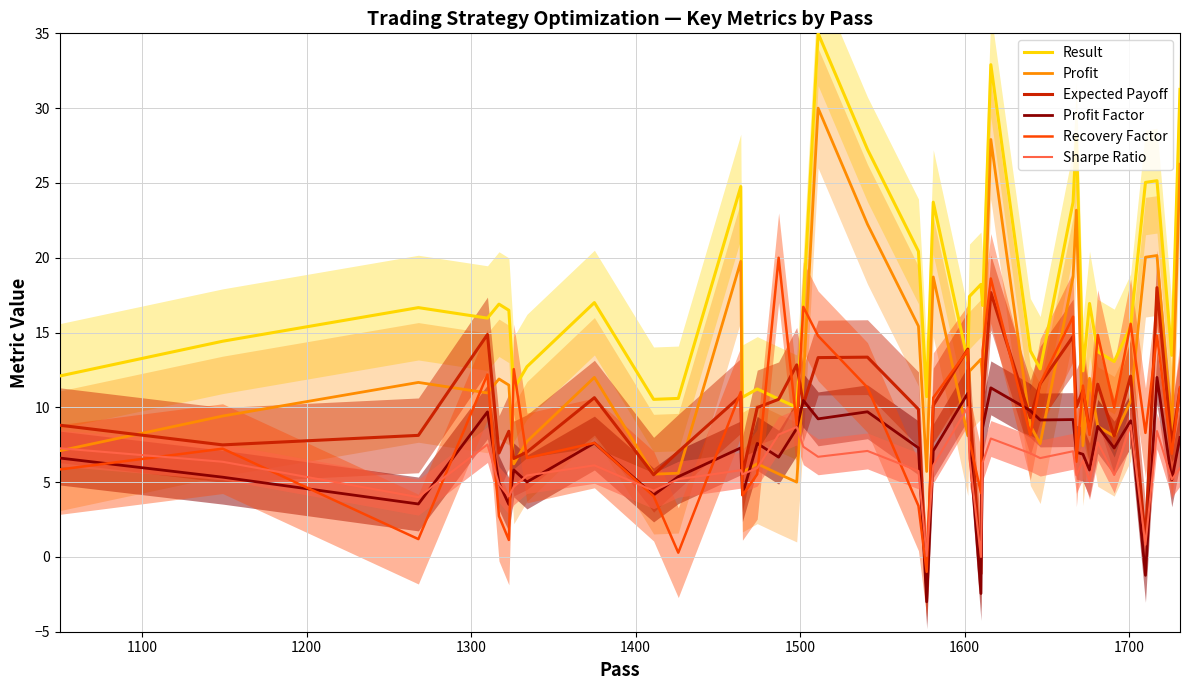

True or false: Sharpe Ratio and Result cross at least once.

False